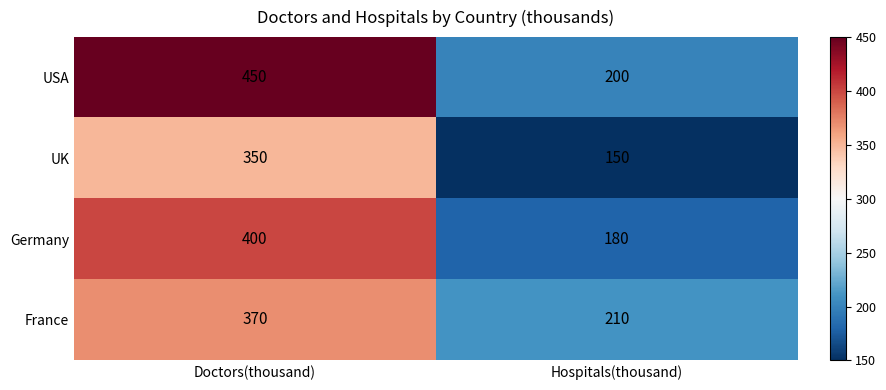

Count the number of categories in the chart.

2